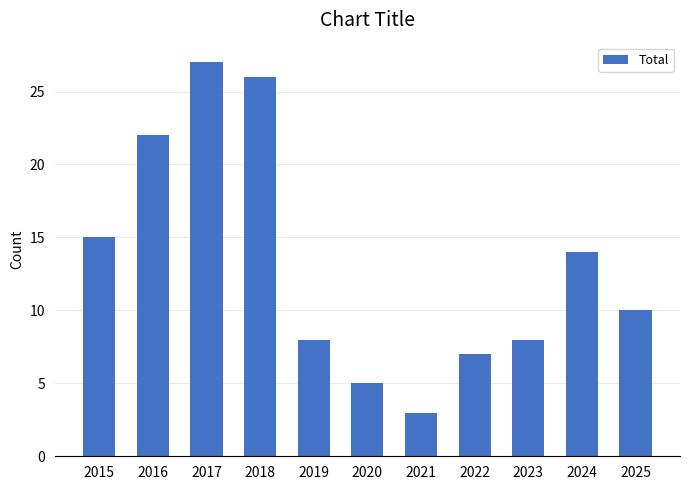

Between 2016 and 2023, which is larger?

2016